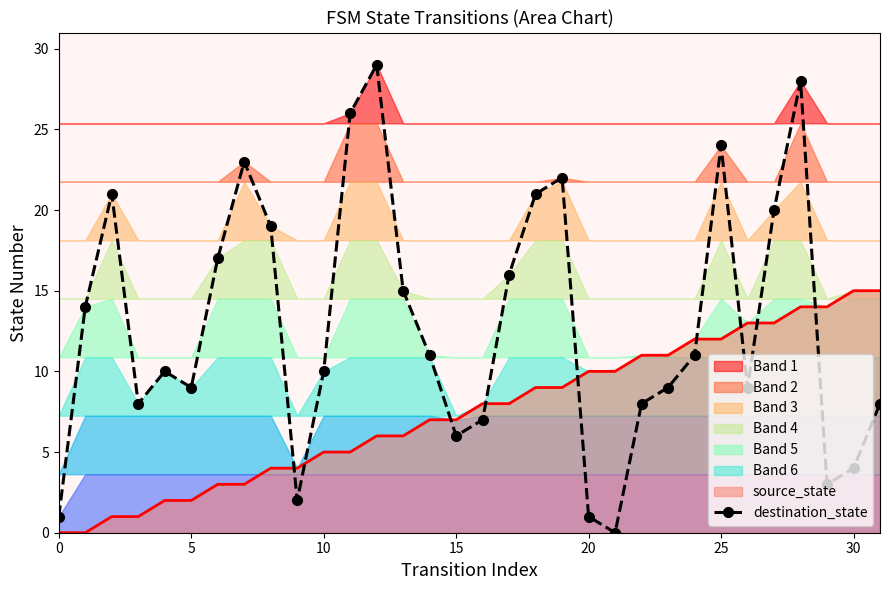

What is the maximum value for source_state?

15